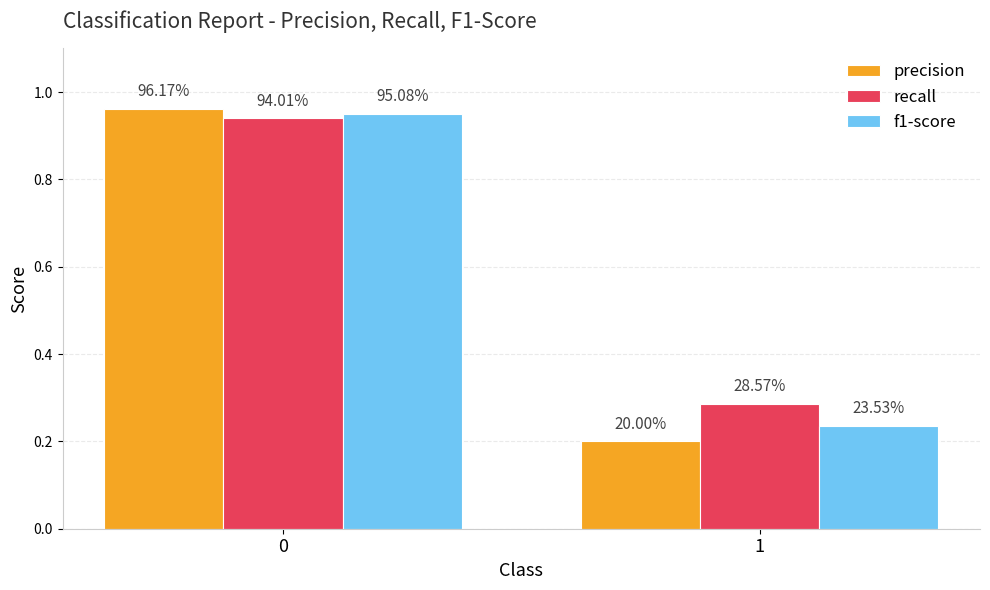

The value of recall at 1 is 0.3. True or false?

True